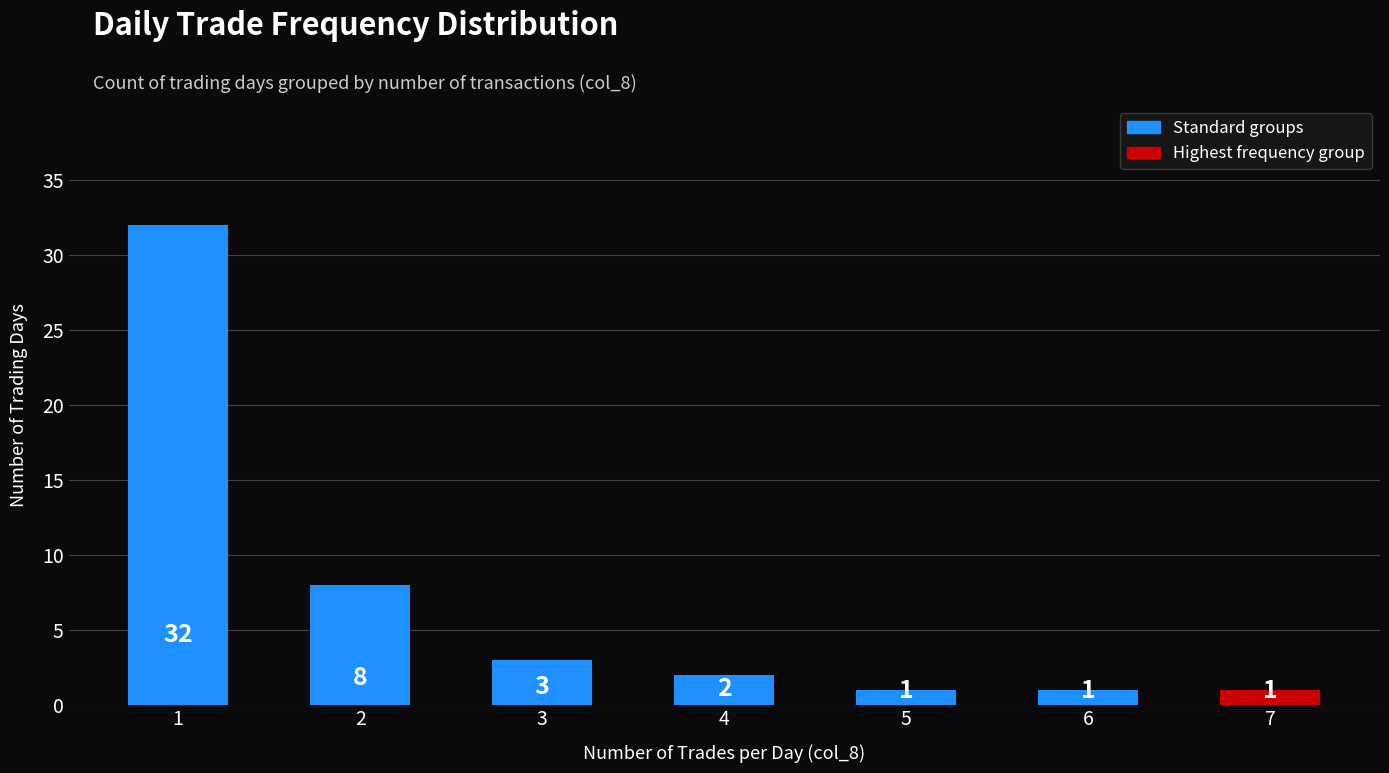

How many data points are less than 2?

3